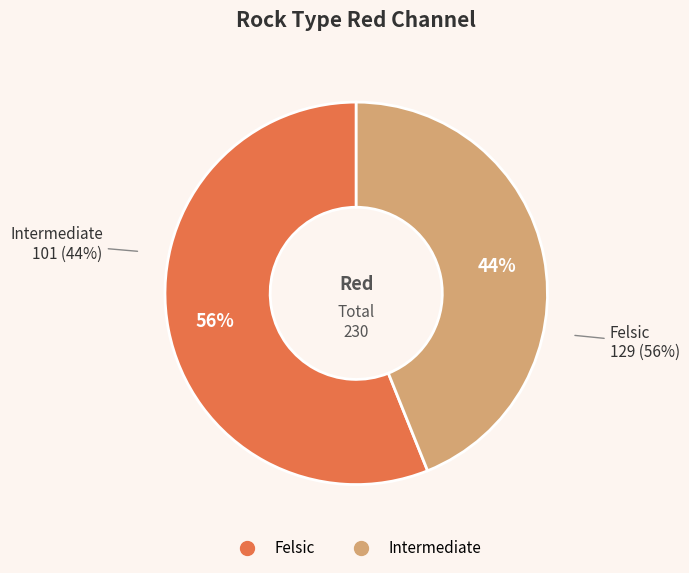

What is the ratio of the value at Felsic to the value at Intermediate?

1.3